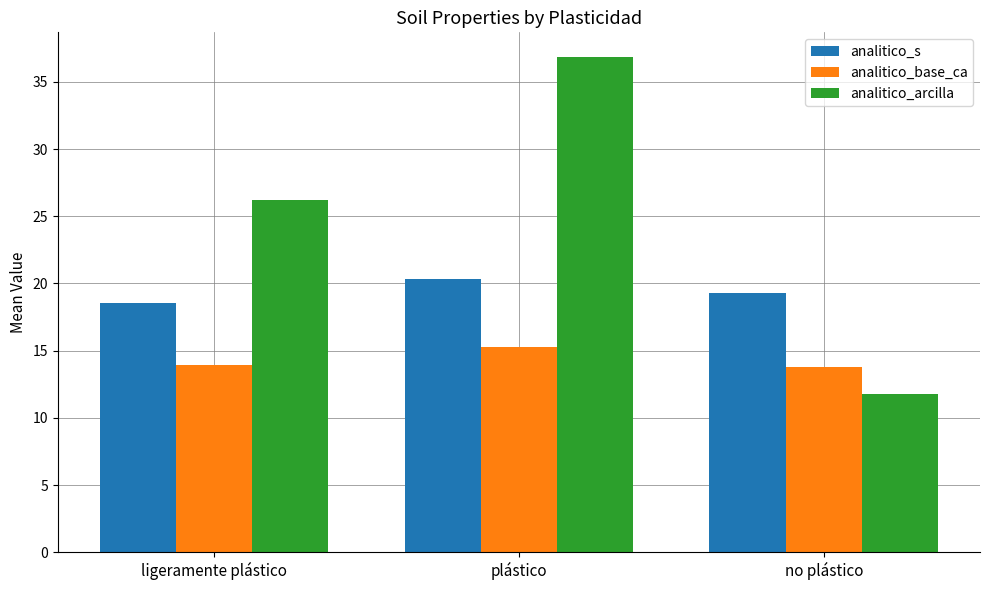

How many values in the analitico_s series exceed 19?

2